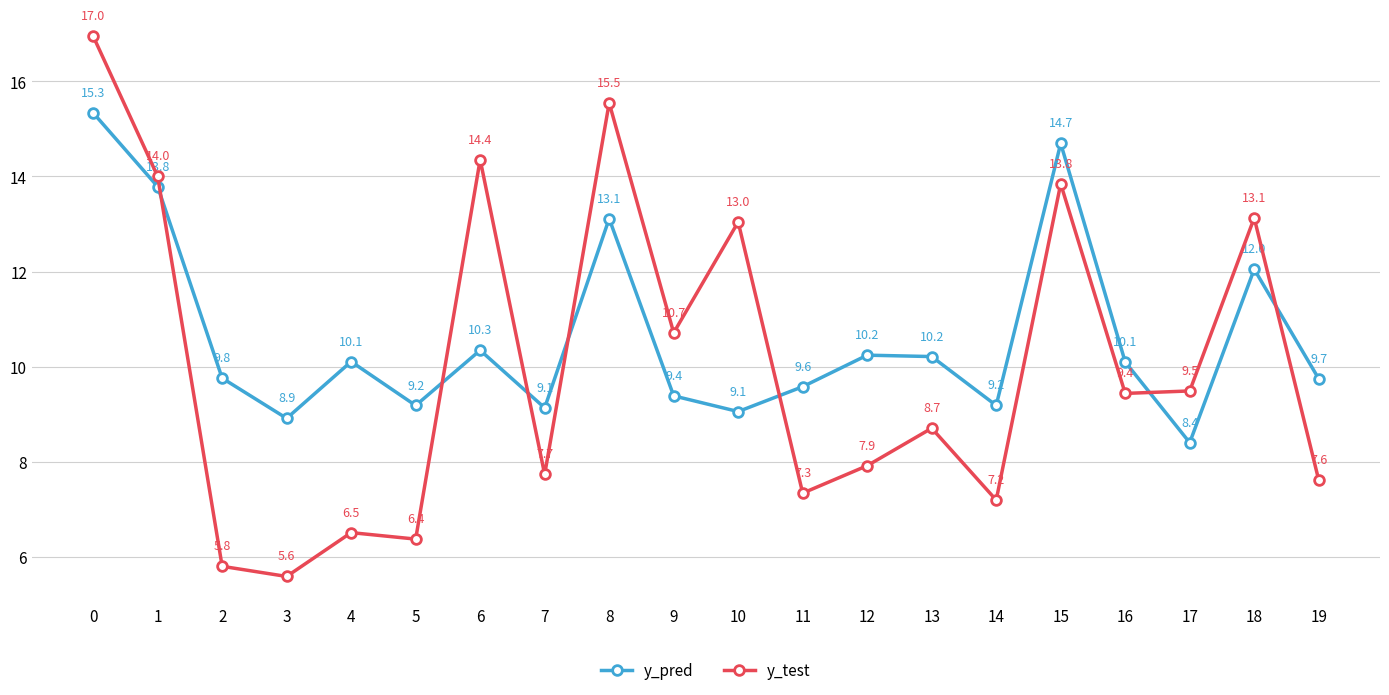

Rank the series by their average value, from lowest to highest.

y_test, y_pred